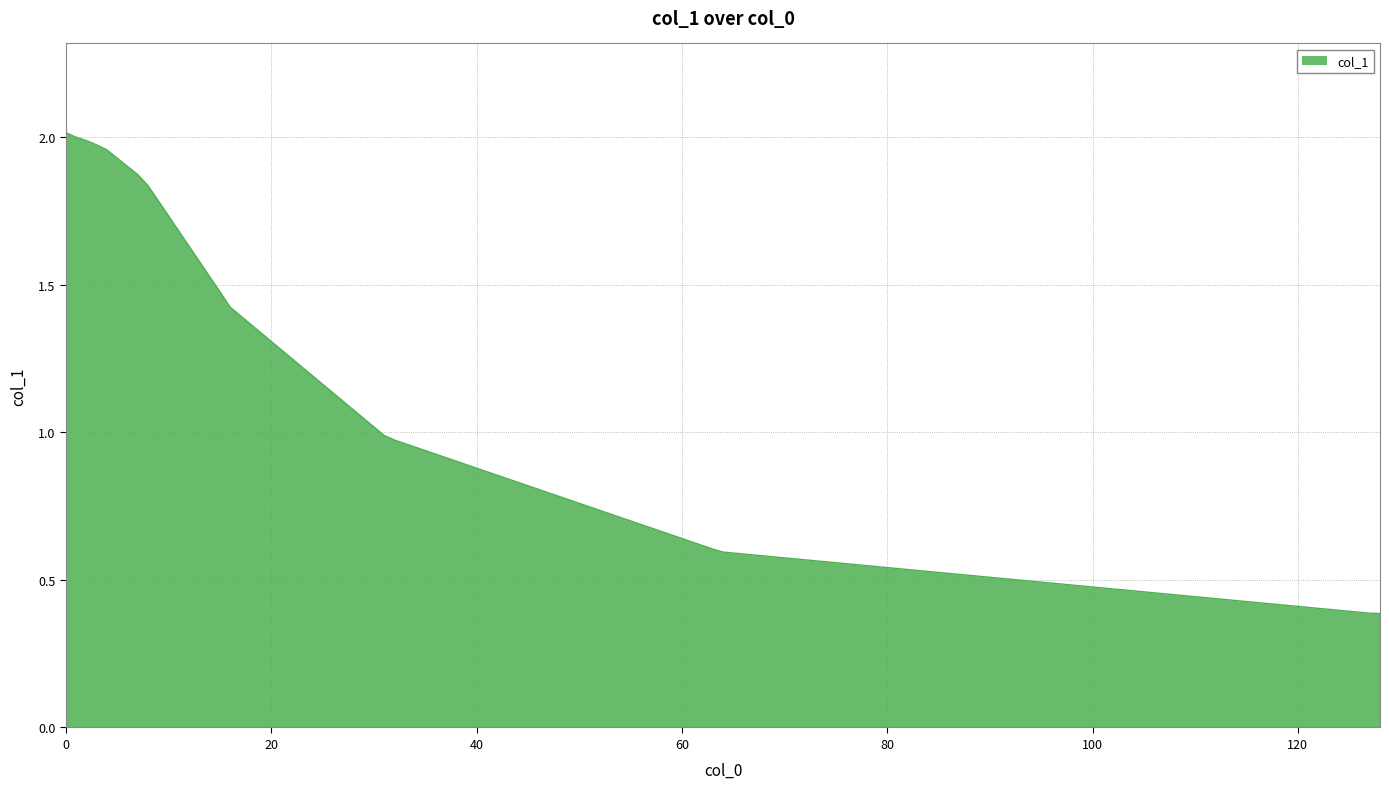

How many values are below 1?

6